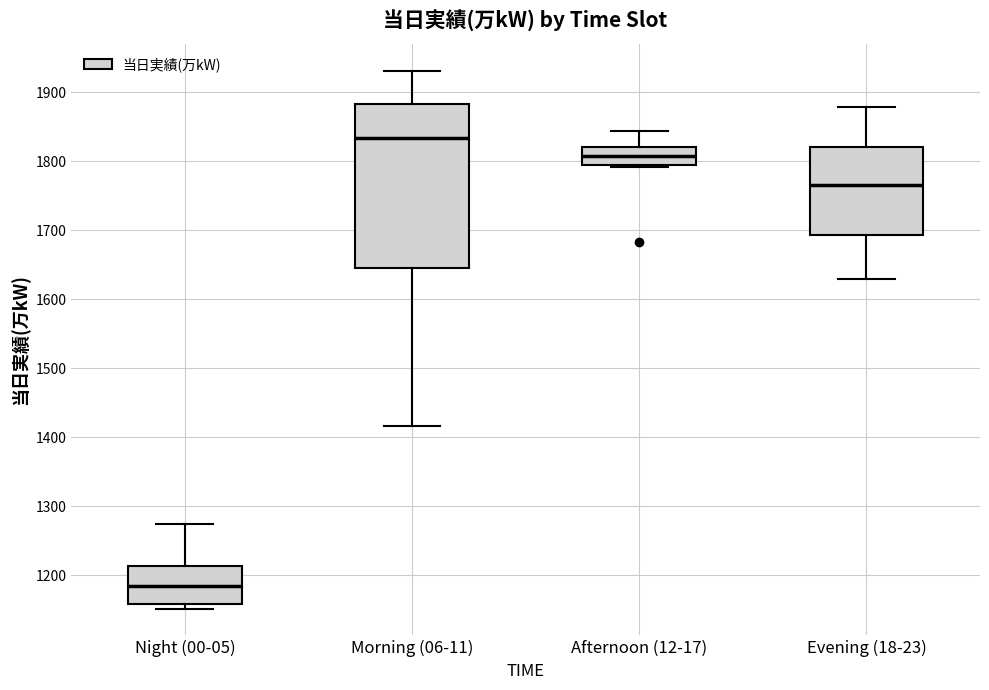

Reading left to right, transcribe this box plot: for each box, give where its median line is, the range the box spans, and where its two whiskers end, as read against the y-axis. The values are not printed on the chart, so give them approximately, as read against the axis.

Night (00-05): median 1180, box 1160 to 1210, whiskers 1150 to 1280
Morning (06-11): median 1830, box 1640 to 1880, whiskers 1420 to 1930
Afternoon (12-17): median 1810, box 1800 to 1820, whiskers 1790 to 1840
Evening (18-23): median 1770, box 1690 to 1820, whiskers 1630 to 1880